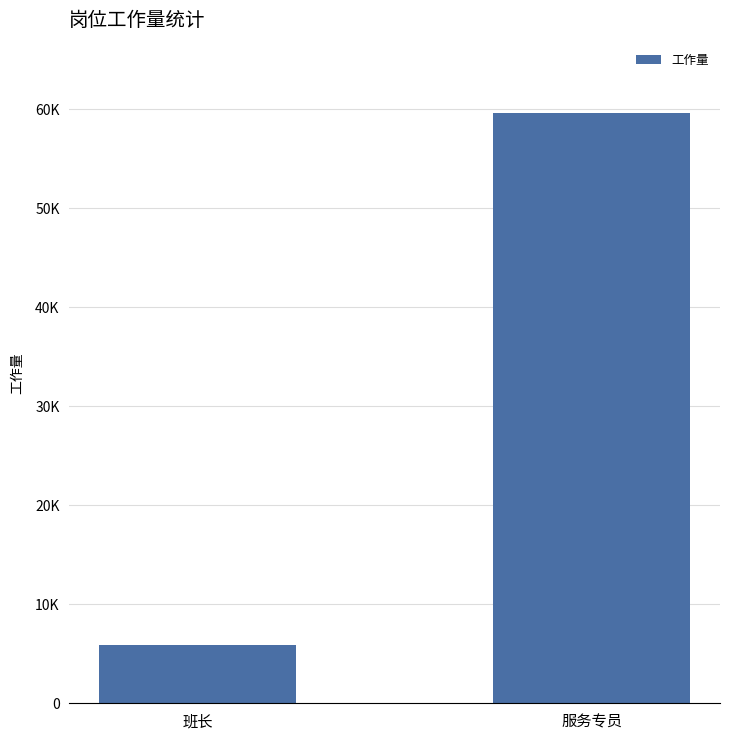

What is the change in value from 班长 to 服务专员?

+53692